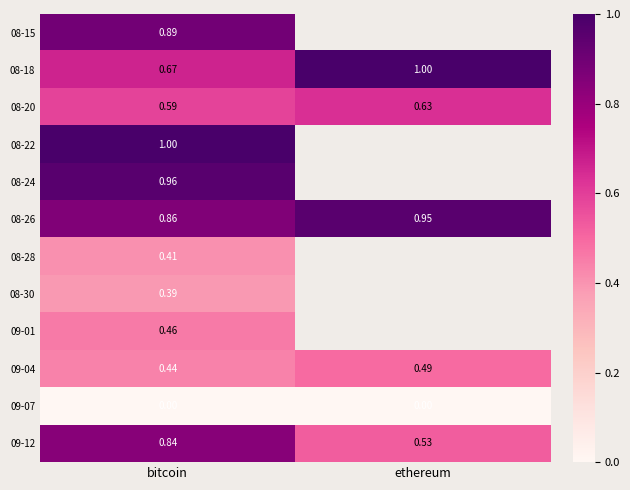

List the labels in order of 09-04 value, smallest first.

bitcoin, ethereum